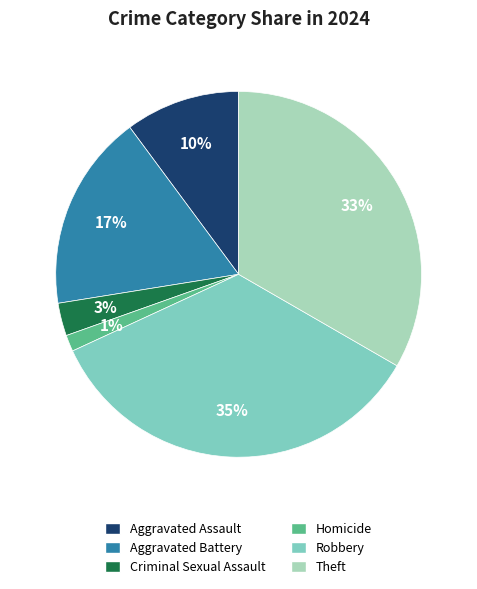

The Robbery slice represents 28% of the pie. True or false?

False